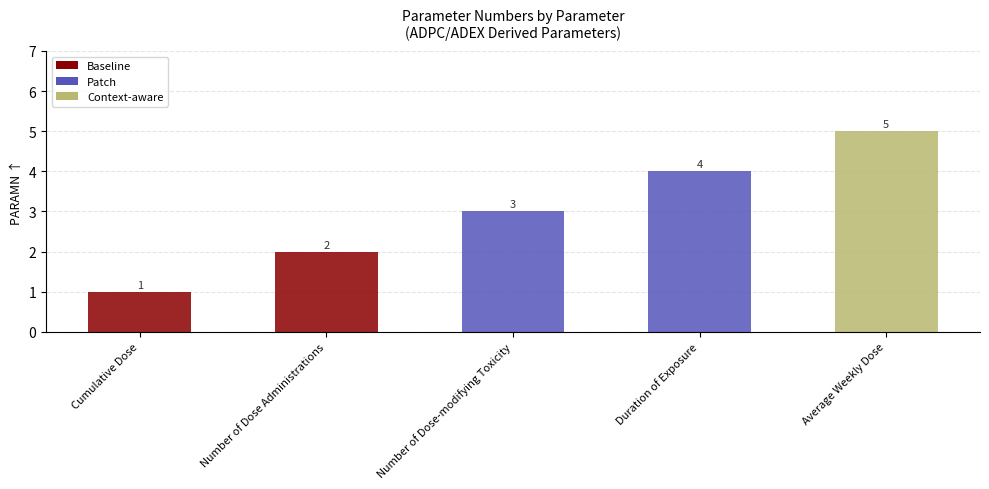

Count the values in the range 2 to 4.

3